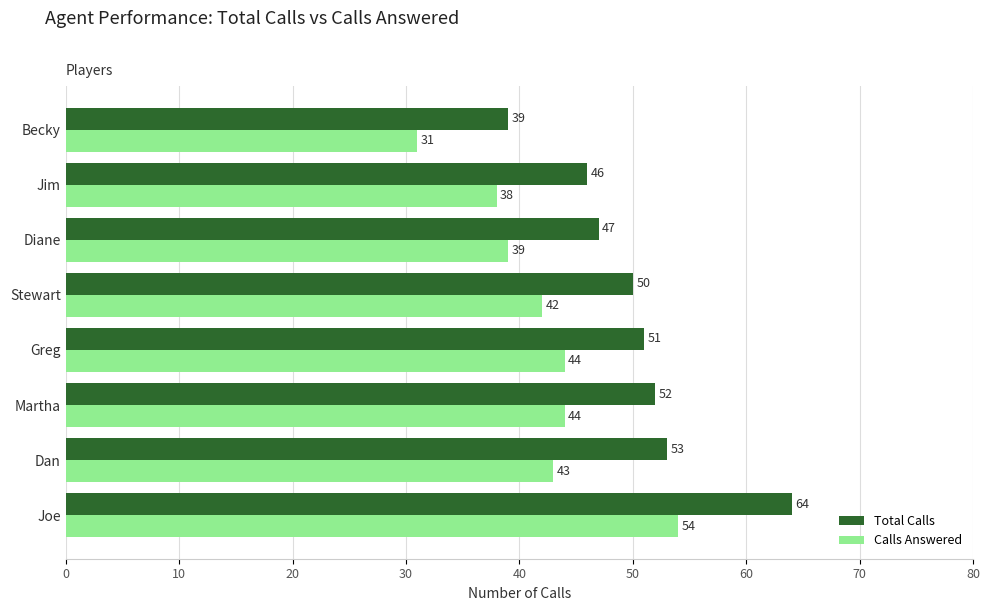

The value of Total Calls at Stewart is 50. True or false?

True